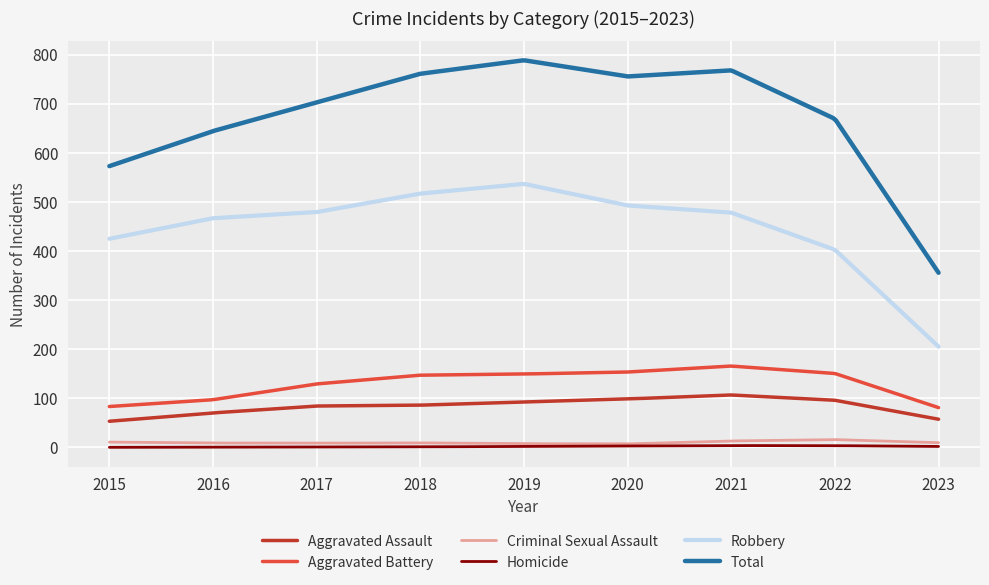

Which series has the widest spread of values?

Total